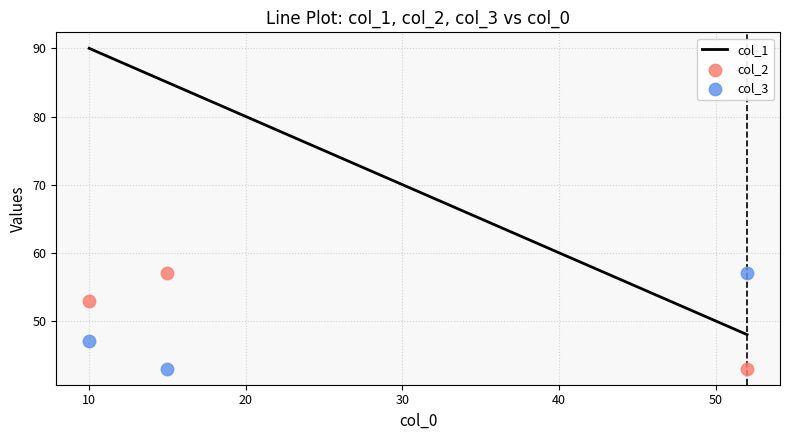

Which series has the largest Y range (max minus min)?

col_1